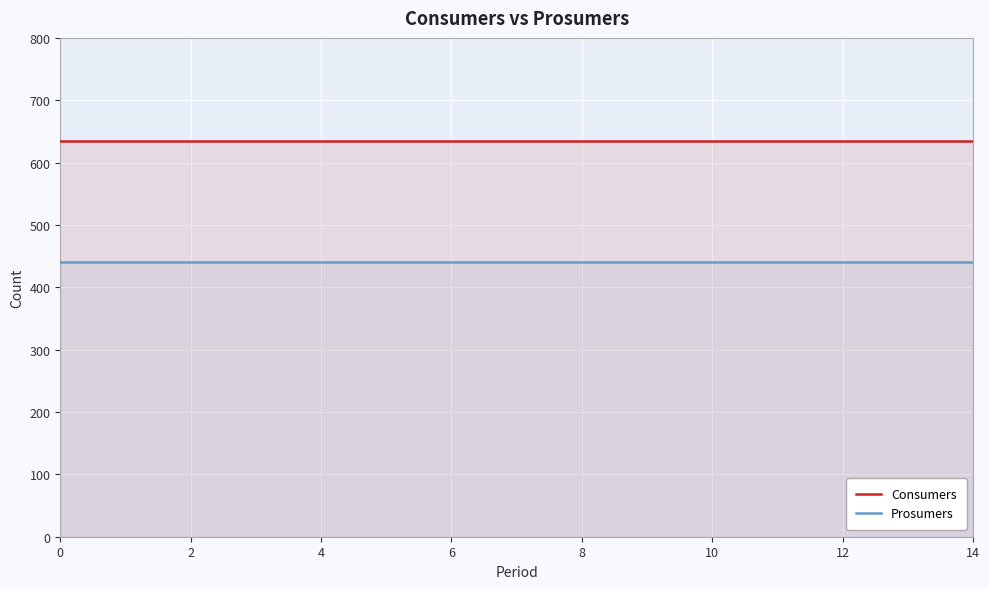

True or false: Consumers and Prosumers cross at least once.

False